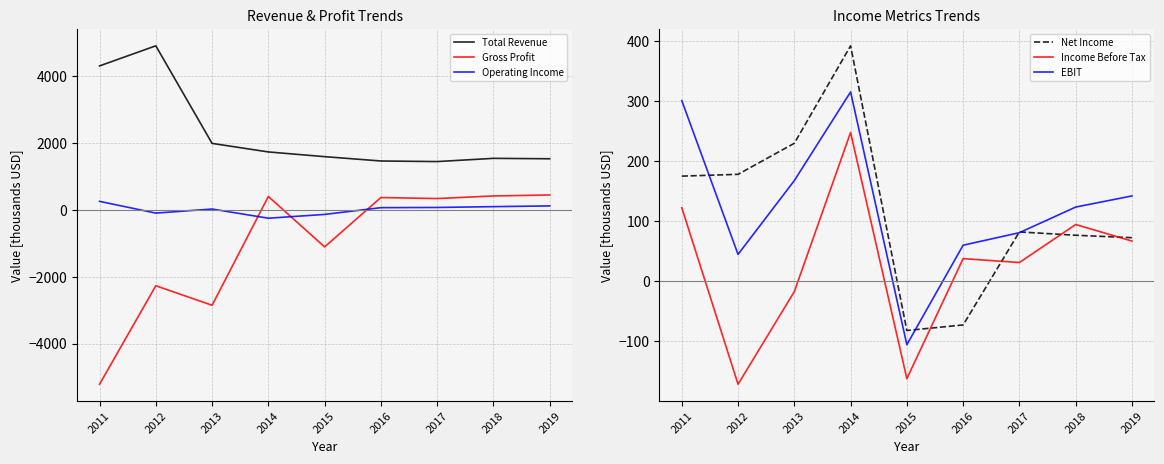

What is the sum of the EBIT values at 2011 and 2019?

442.2